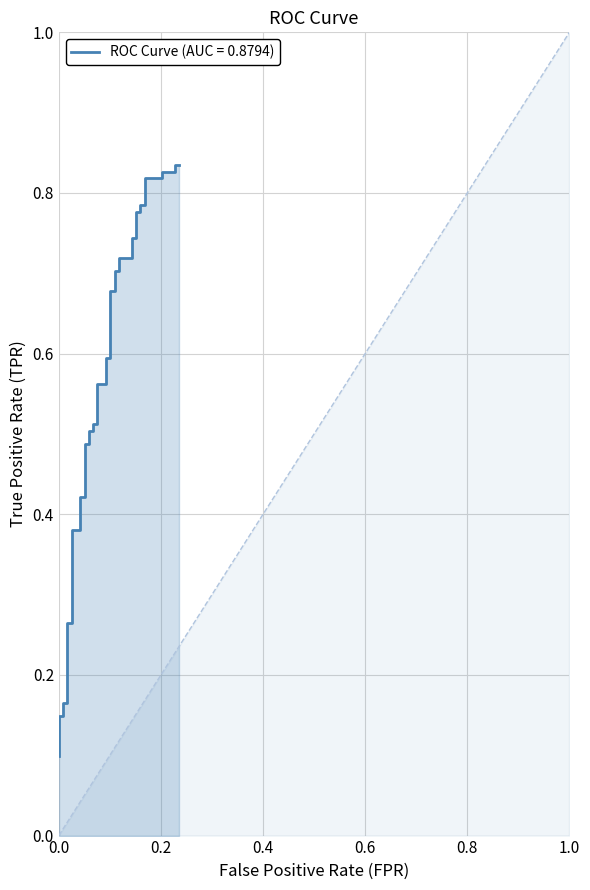

How many data points does each series have?

40